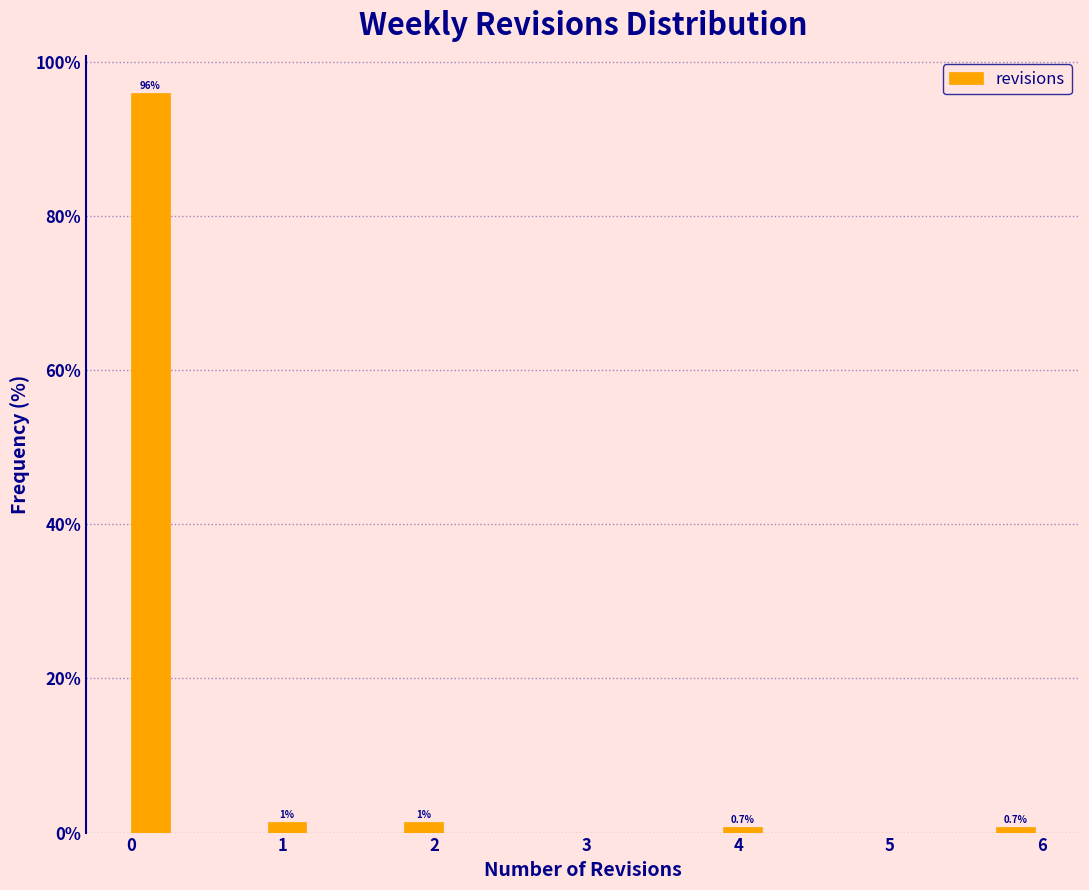

Around what value on the x-axis is the tallest bar? Give the approximate position of its centre, as read against the axis.

0.1